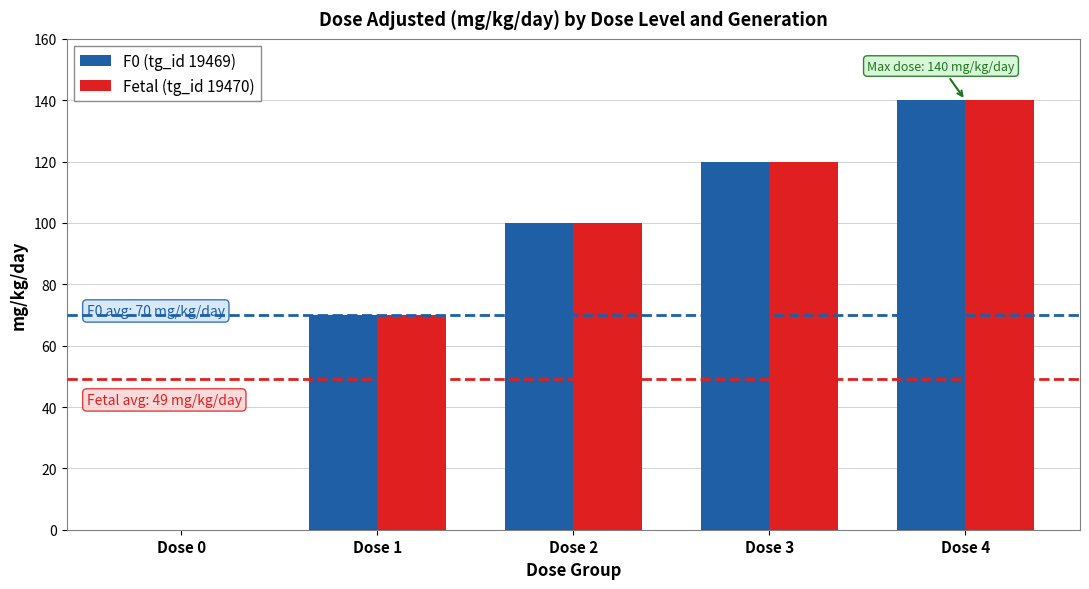

How many values in Fetal (tg_id 19470) are above zero?

4